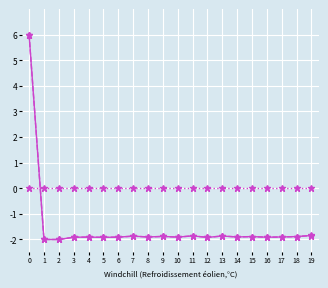

What is the smallest value displayed?

-2.0